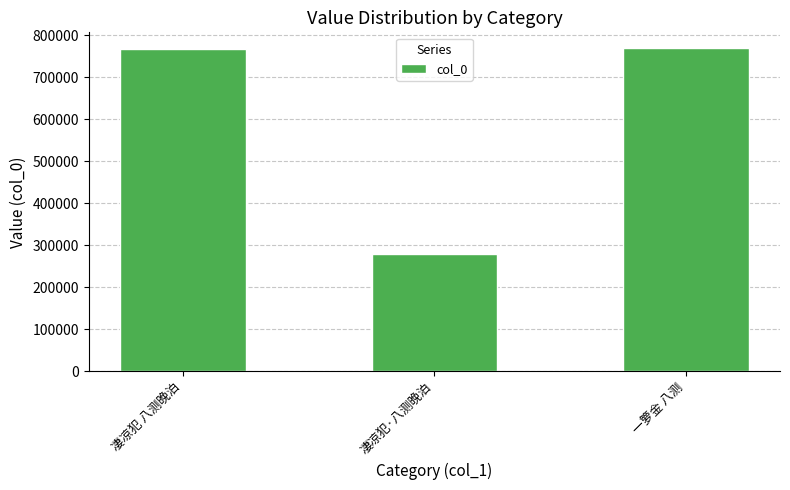

What is the difference between the maximum and second lowest values?

223